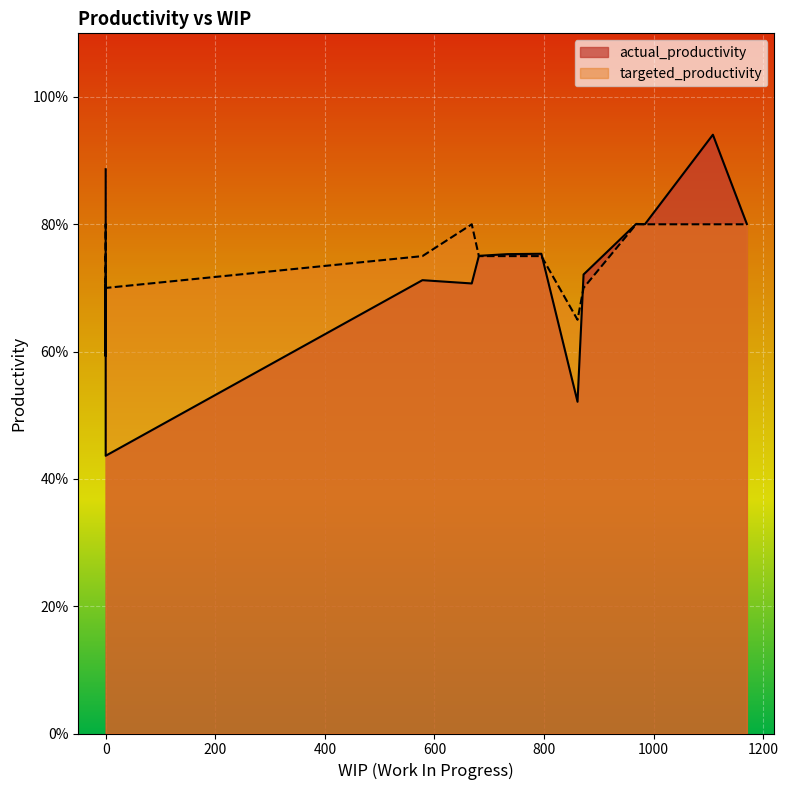

Which series has the largest range (max minus min)?

actual_productivity